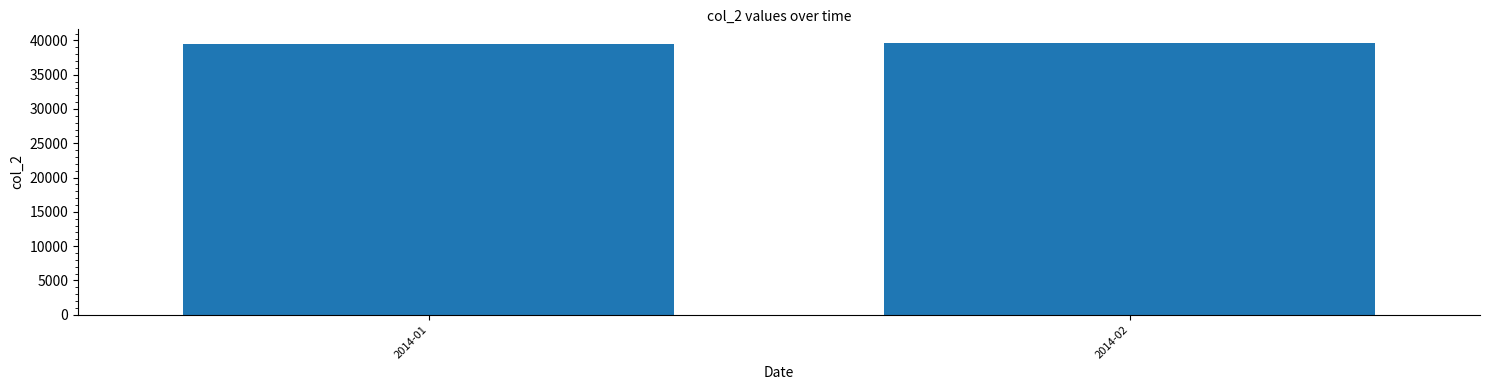

Approximately how many times larger is the value at 2014-02 compared to 2014-01?

1.0